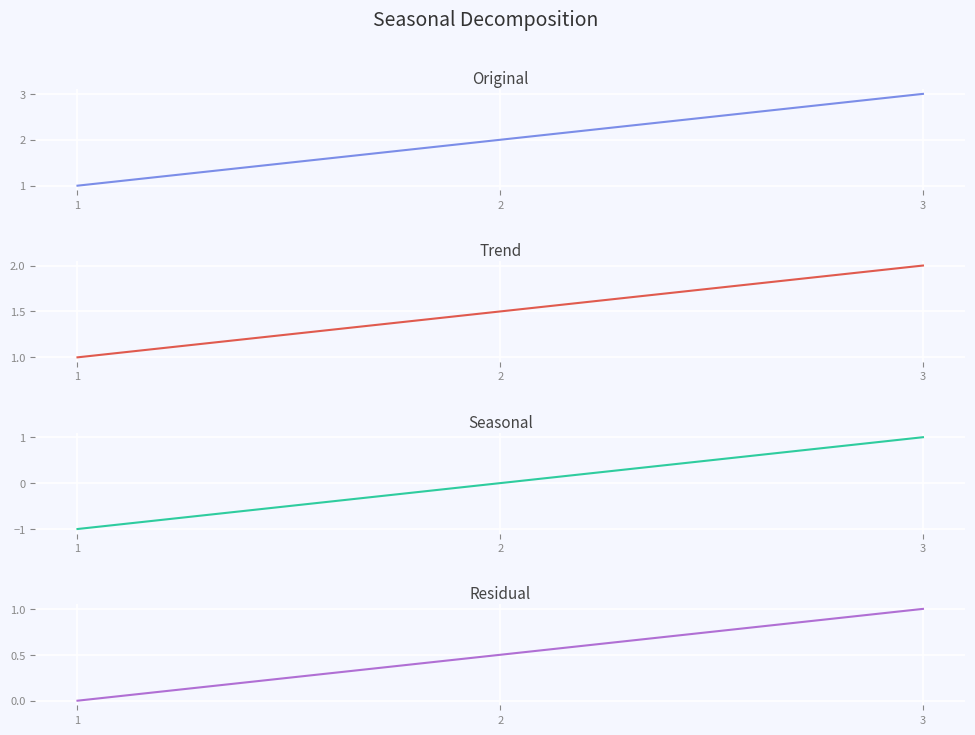

What is the average value of the Çärýek (Trend) series?

1.5